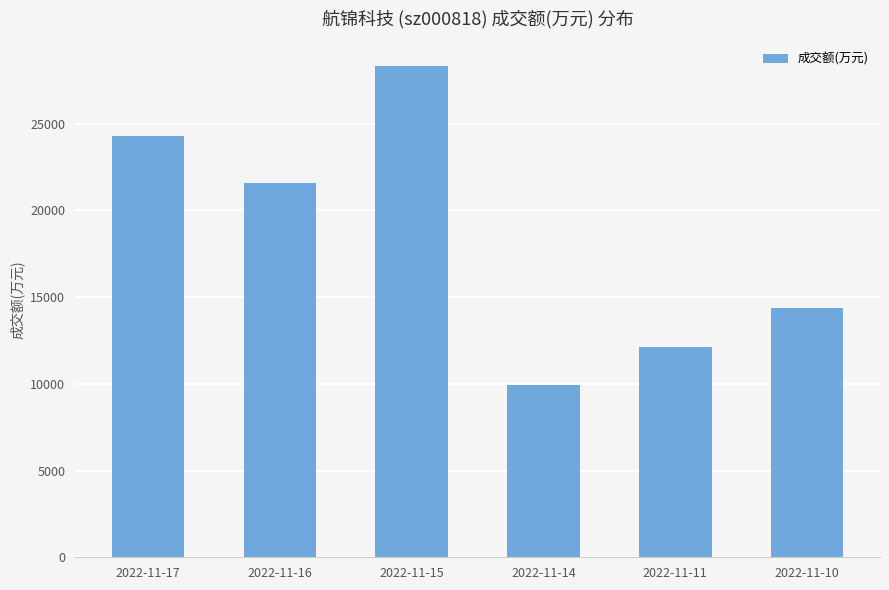

What is the sum of the values at 2022-11-14 and 2022-11-11?

22113